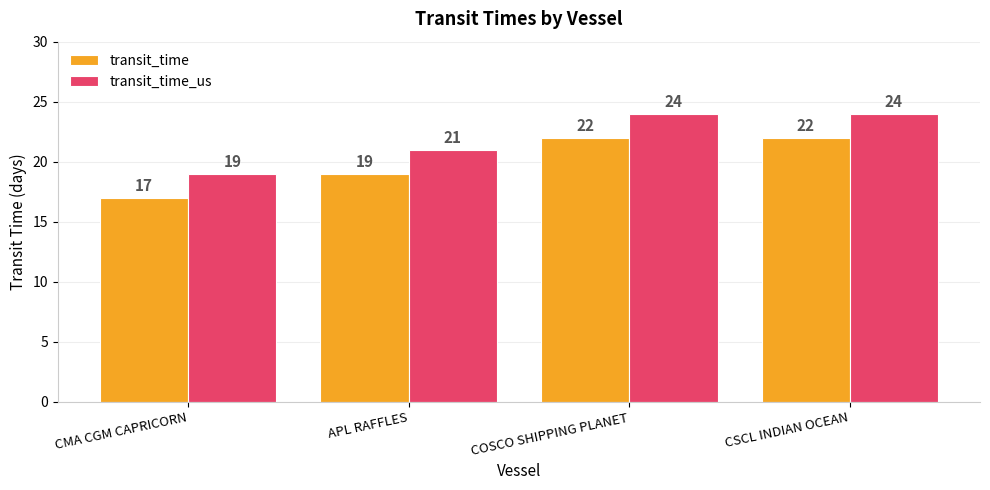

What is the maximum value shown in the chart?

24